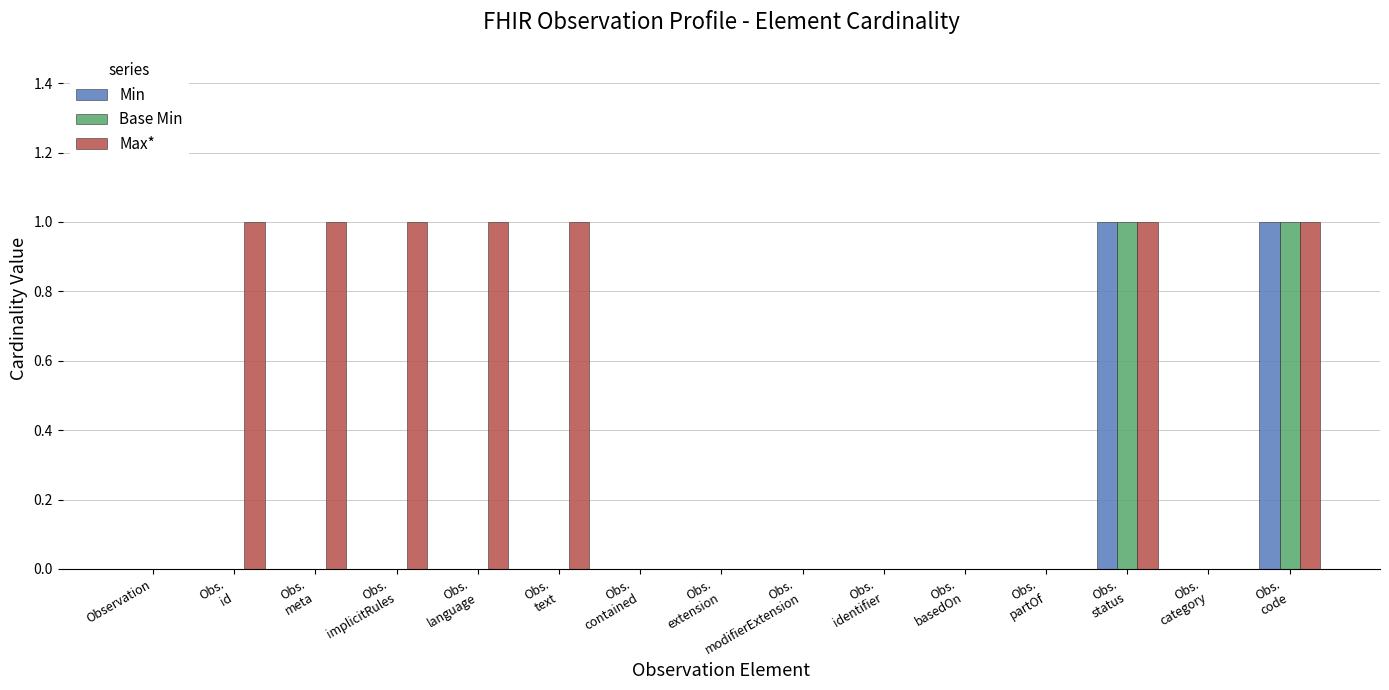

Reading left to right, list all the values displayed in this chart.

Min: Observation=0	Obs.
id=0	Obs.
meta=0	Obs.
implicitRules=0	Obs.
language=0	Obs.
text=0	Obs.
contained=0	Obs.
extension=0	Obs.
modifierExtension=0	Obs.
identifier=0	Obs.
basedOn=0	Obs.
partOf=0	Obs.
status=1	Obs.
category=0	Obs.
code=1
Base Min: Observation=0	Obs.
id=0	Obs.
meta=0	Obs.
implicitRules=0	Obs.
language=0	Obs.
text=0	Obs.
contained=0	Obs.
extension=0	Obs.
modifierExtension=0	Obs.
identifier=0	Obs.
basedOn=0	Obs.
partOf=0	Obs.
status=1	Obs.
category=0	Obs.
code=1
Max*: Observation=0	Obs.
id=1	Obs.
meta=1	Obs.
implicitRules=1	Obs.
language=1	Obs.
text=1	Obs.
contained=0	Obs.
extension=0	Obs.
modifierExtension=0	Obs.
identifier=0	Obs.
basedOn=0	Obs.
partOf=0	Obs.
status=1	Obs.
category=0	Obs.
code=1